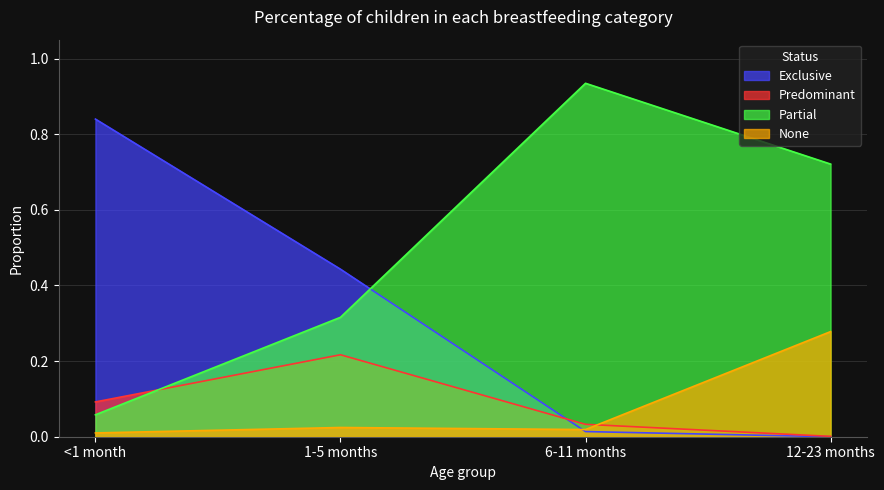

True or false: None and Partial intersect in this chart.

False